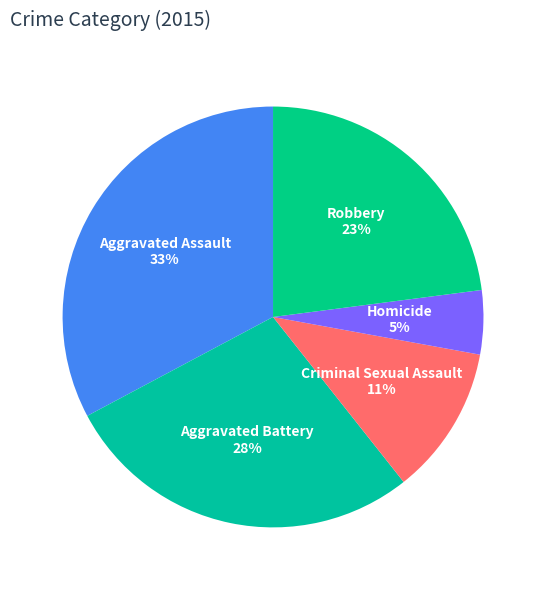

How many slices are in this pie chart?

5